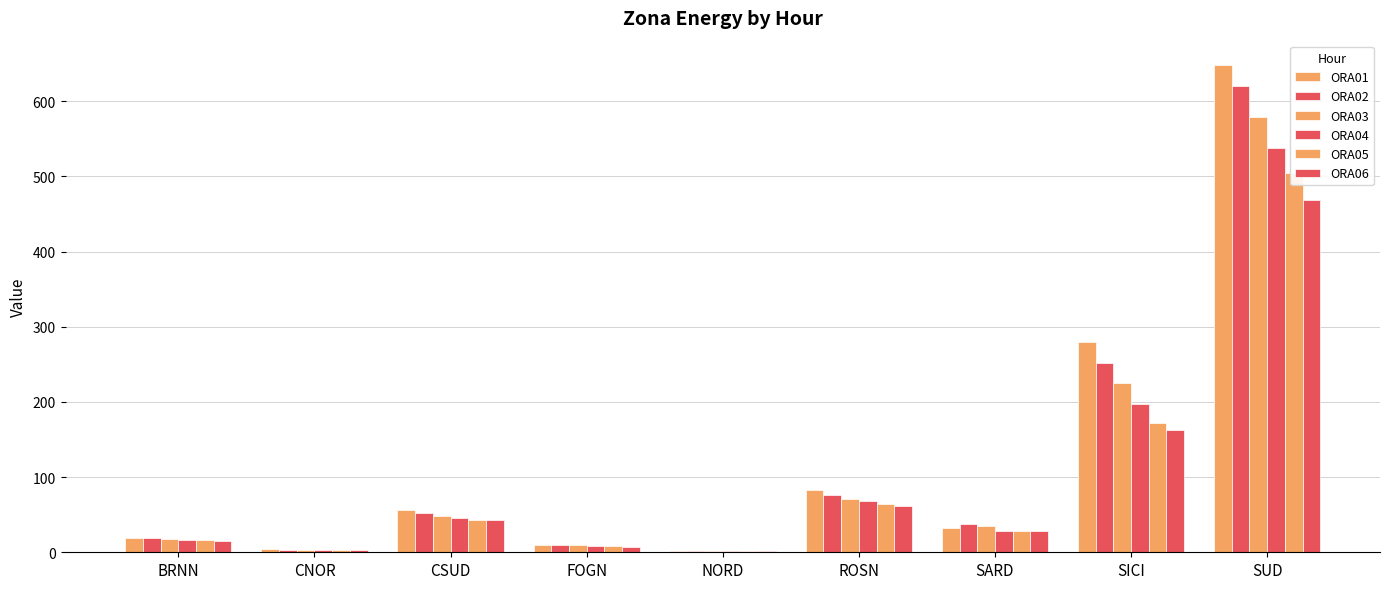

What is the difference between the ORA01 values at BRNN and SICI?

260.1